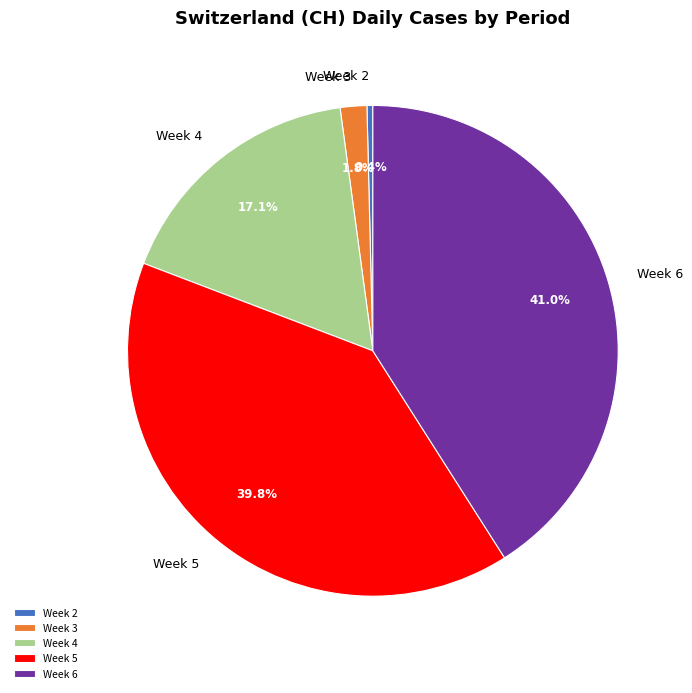

Which has a higher value, Week 6 or Week 2?

Week 6